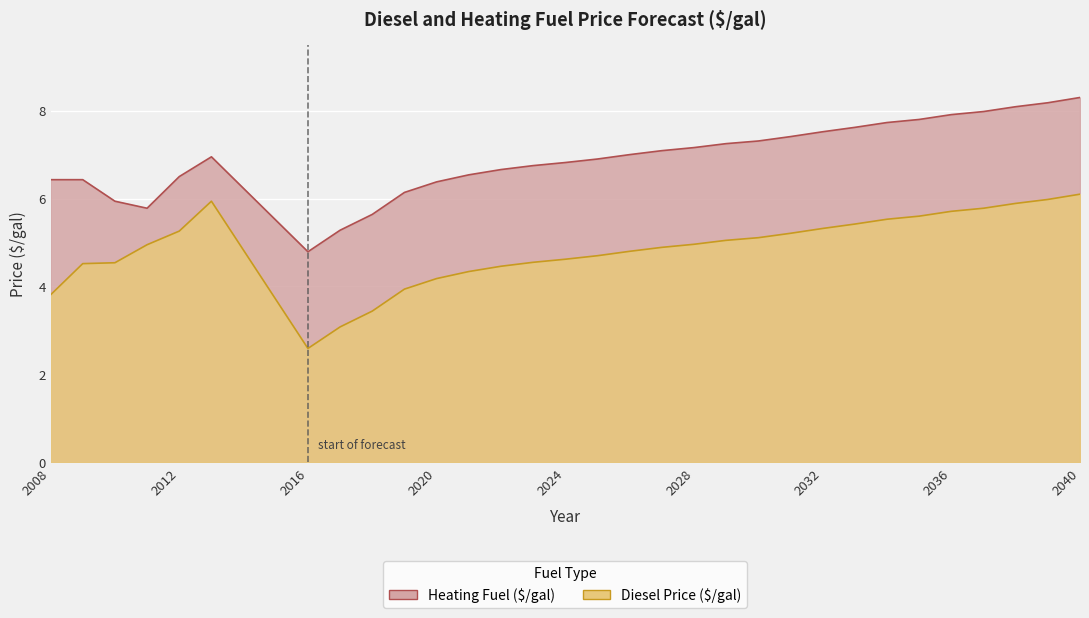

At how many categories does at least one series exceed 3?

31